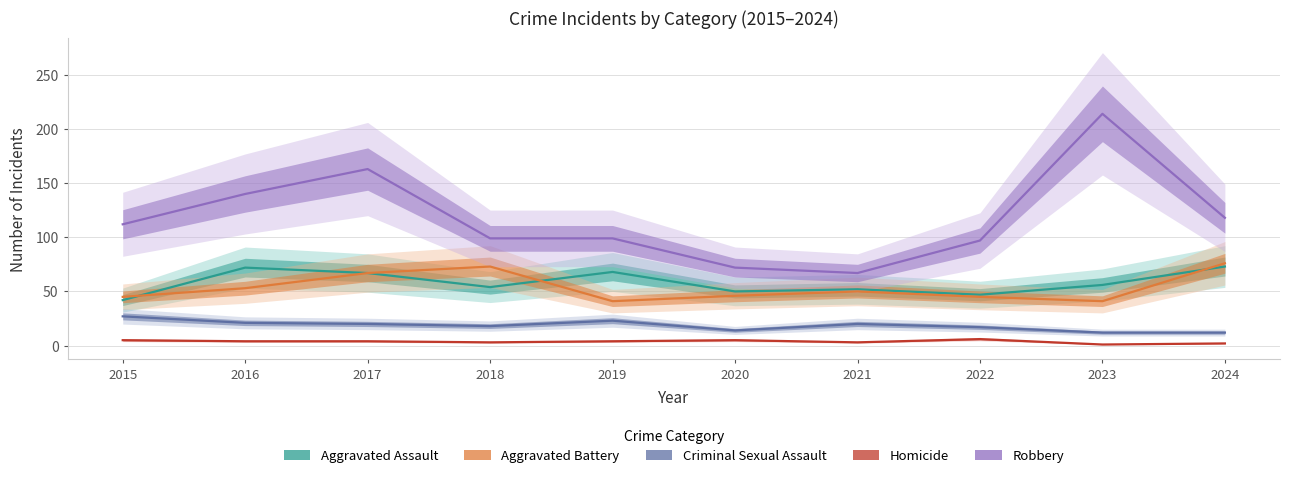

What is the difference between the second highest and second lowest values in the Robbery series?

91